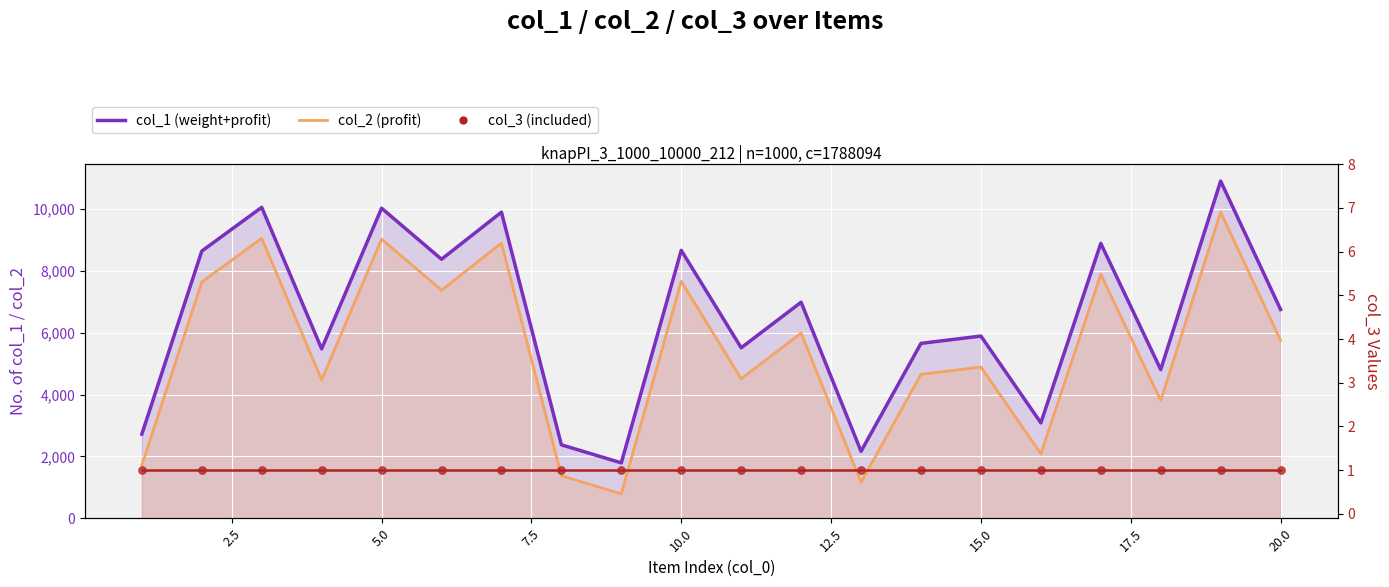

Which series reaches the minimum Y coordinate?

col_3